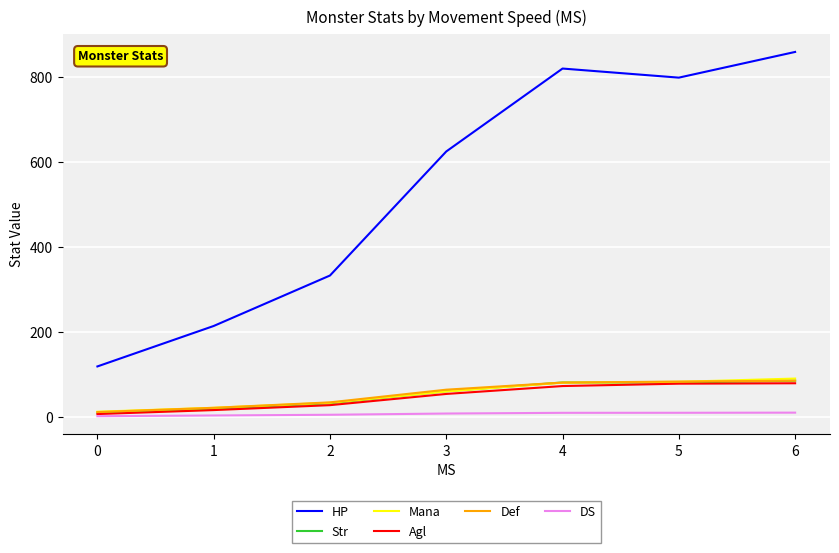

True or false: Agl and HP cross at least once.

False